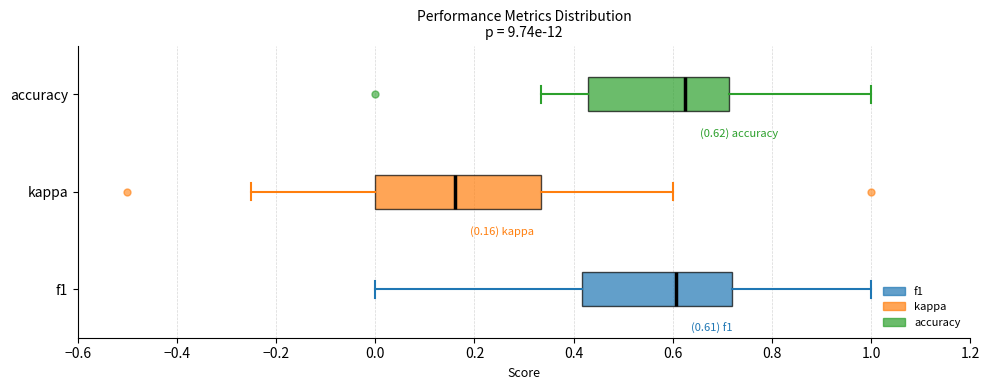

Comparing the boxes themselves (not the whiskers), which one is the widest?

kappa